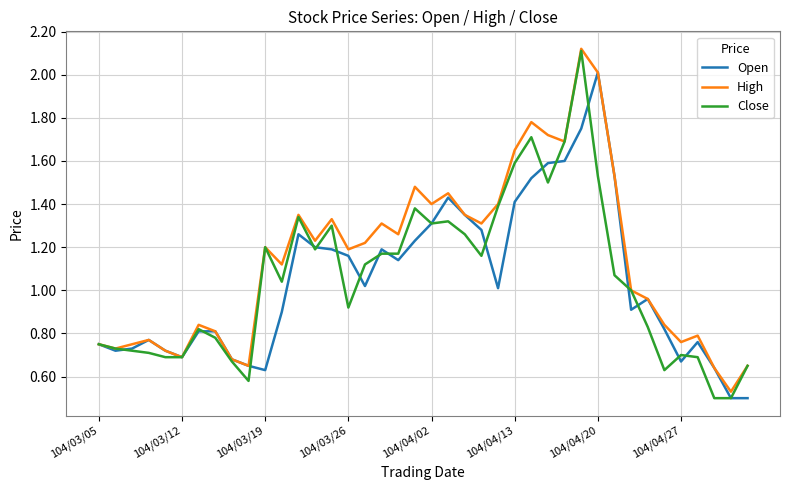

Which series has the largest total across all categories?

High